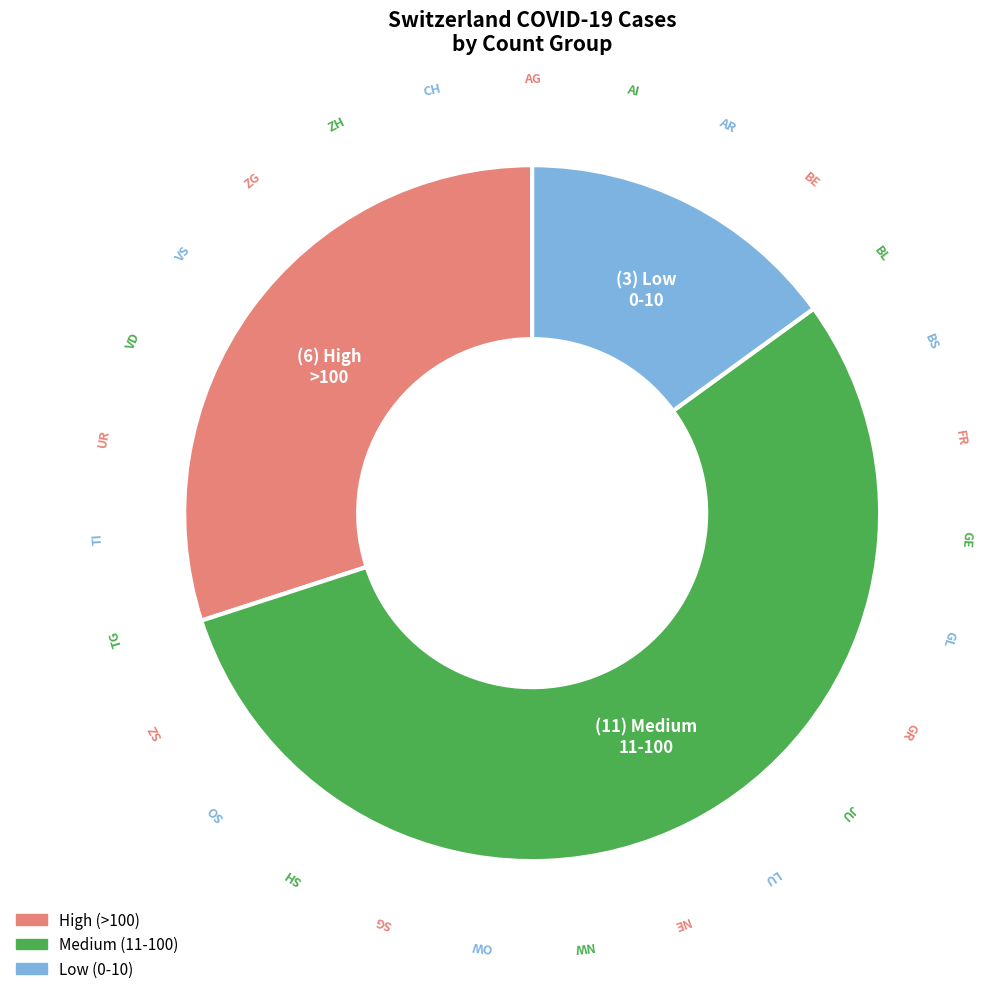

Is there any slice that represents more than half of the pie?

Yes